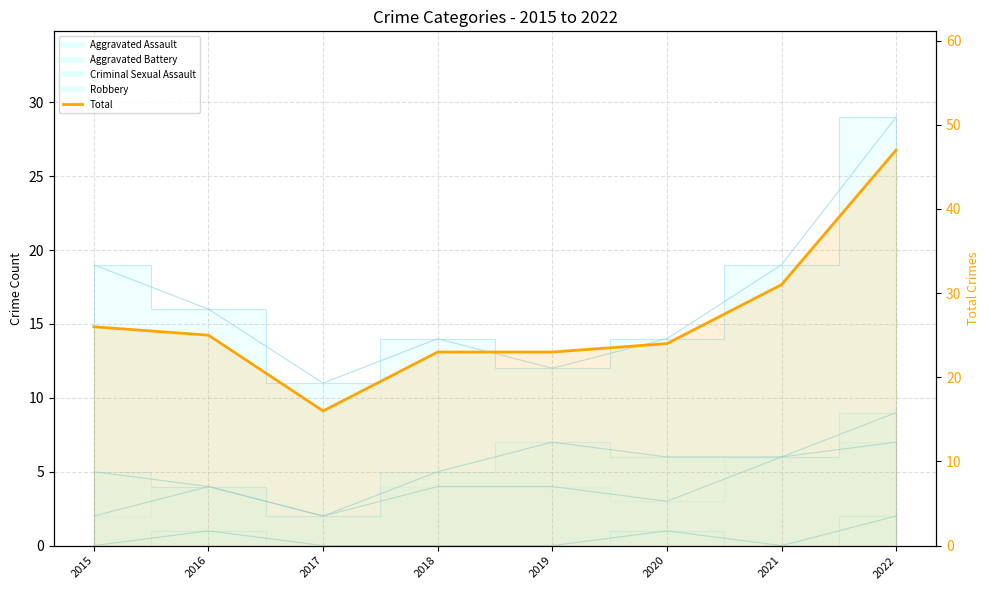

What is the average value?

27